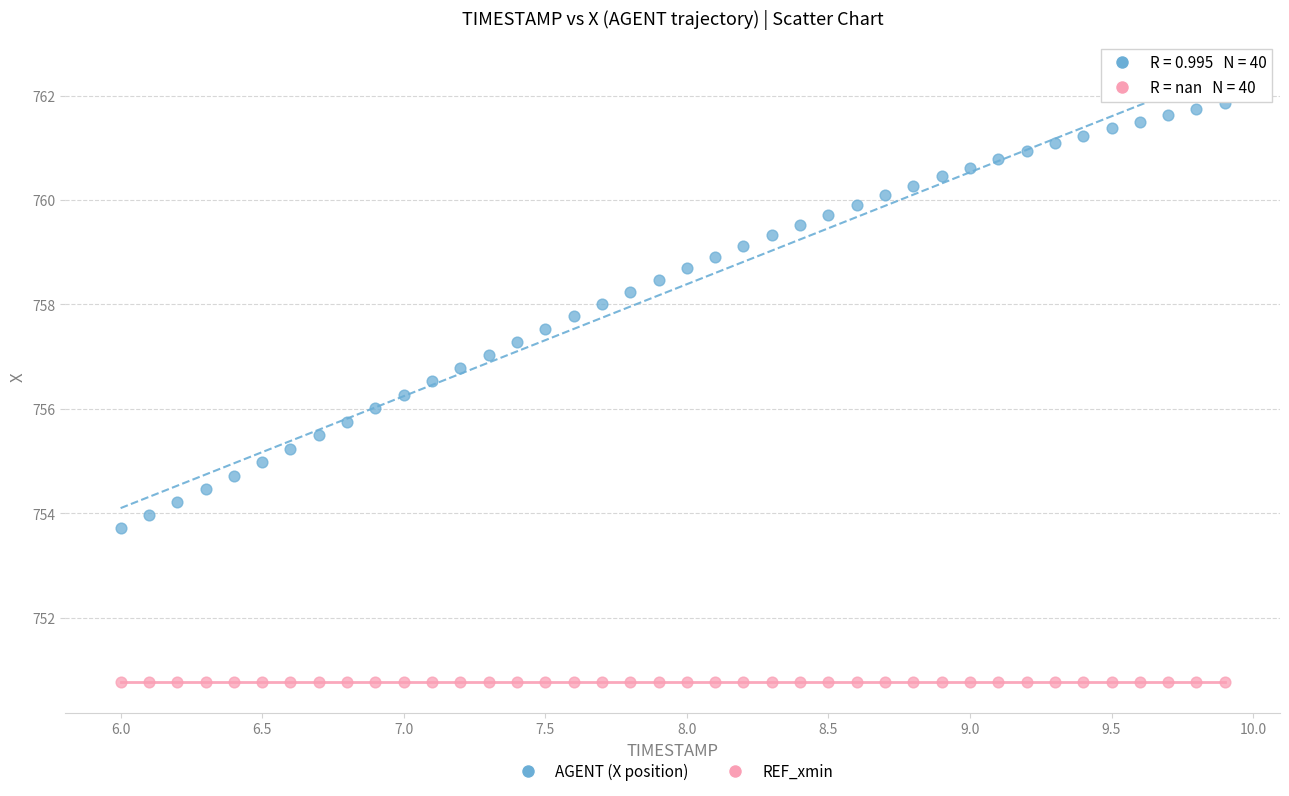

Which series reaches the minimum Y coordinate?

REF_xmin